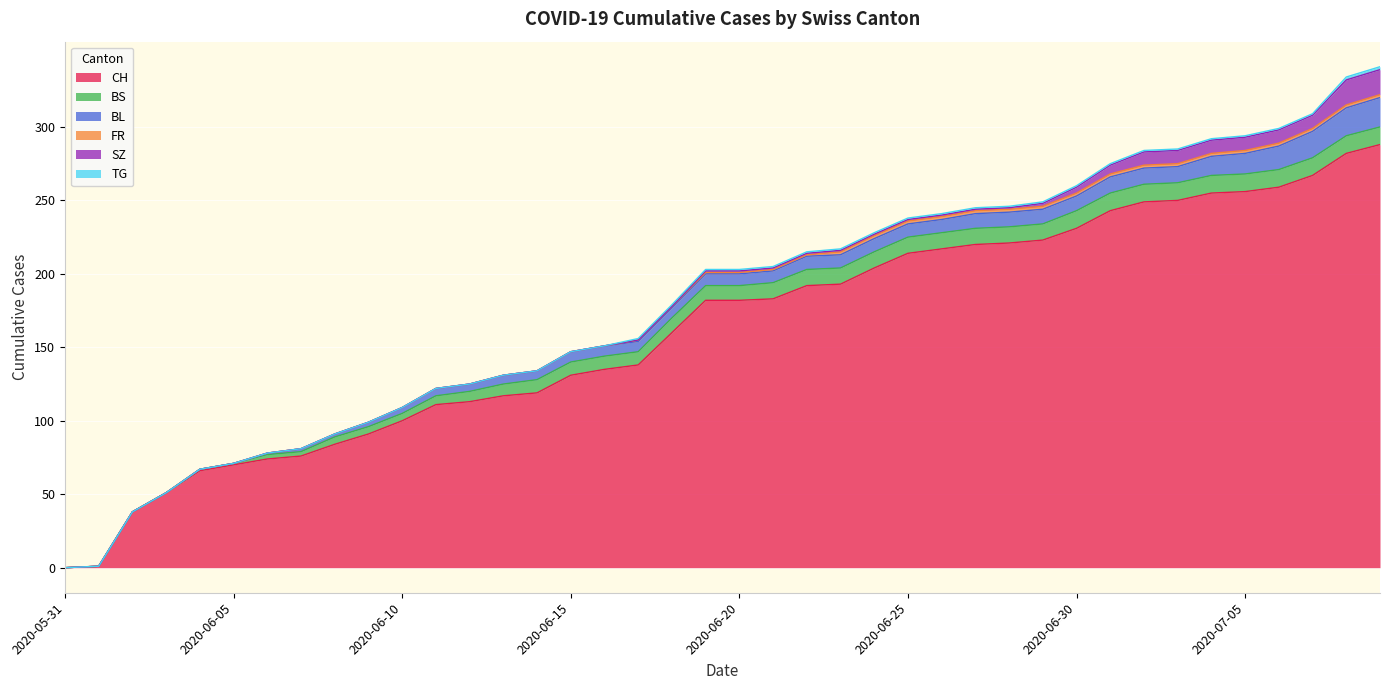

What is the difference between the highest and lowest values at 2020-06-05?

70